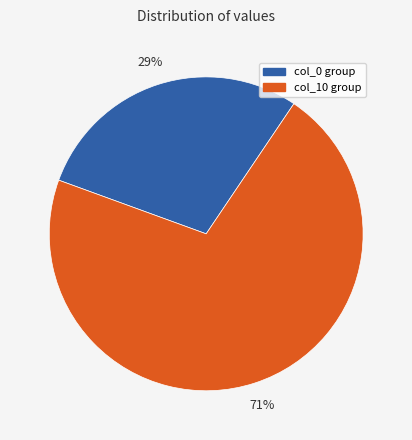

To the nearest percent, what is the average slice percentage?

50%